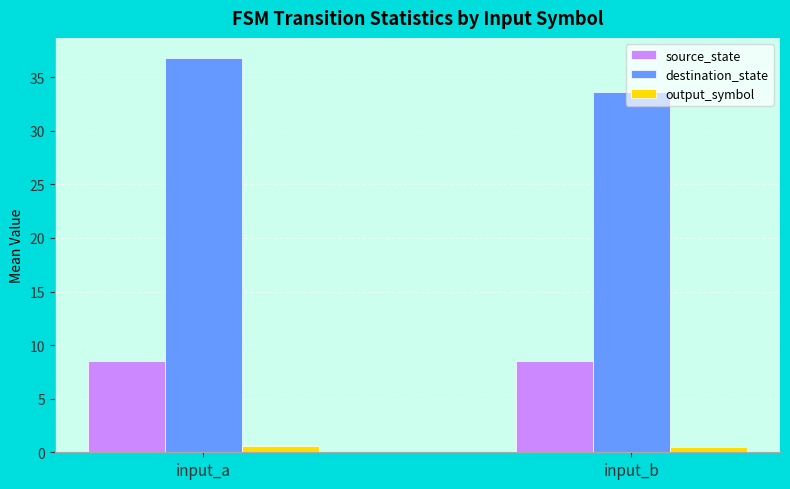

What value does the output_symbol series have at input_a?

0.6